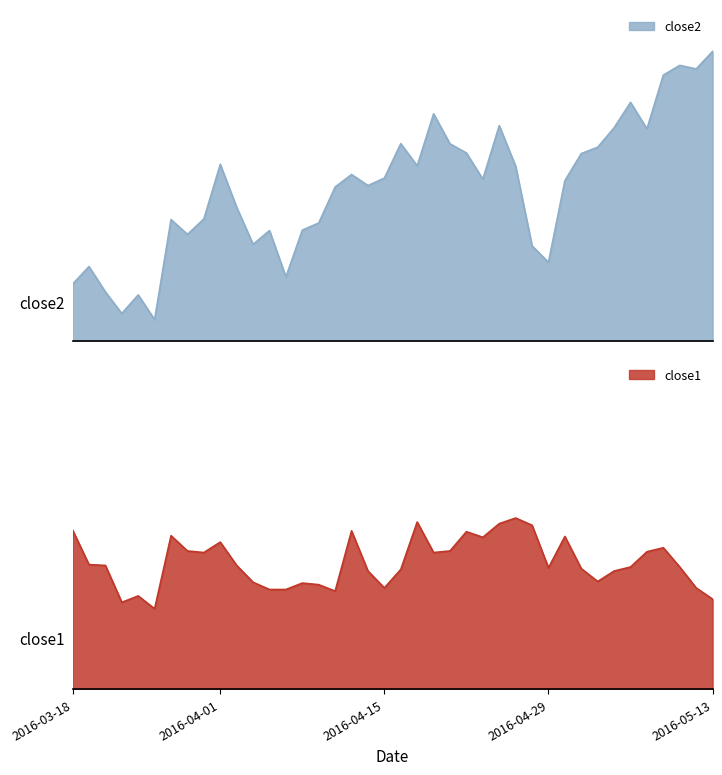

How many data points does each series have?

40